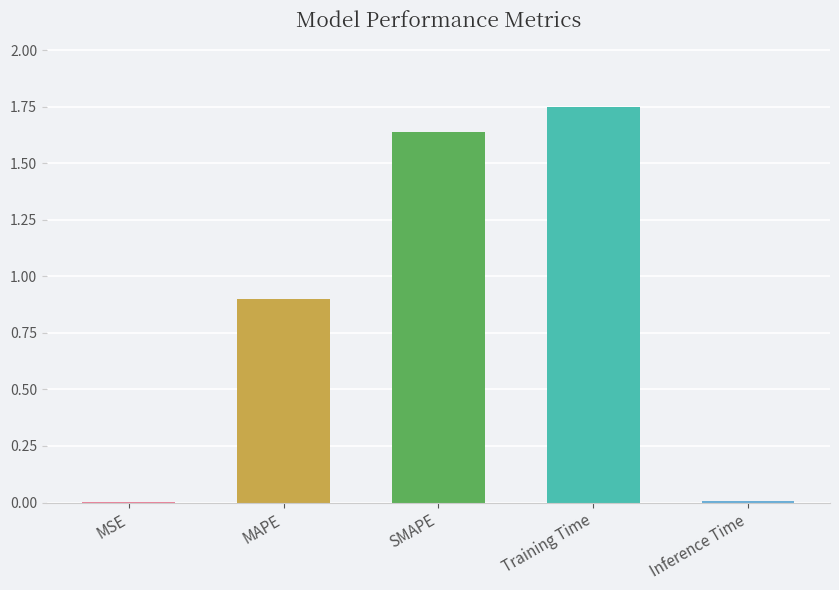

At which category does the chart reach its peak across all series?

Training Time